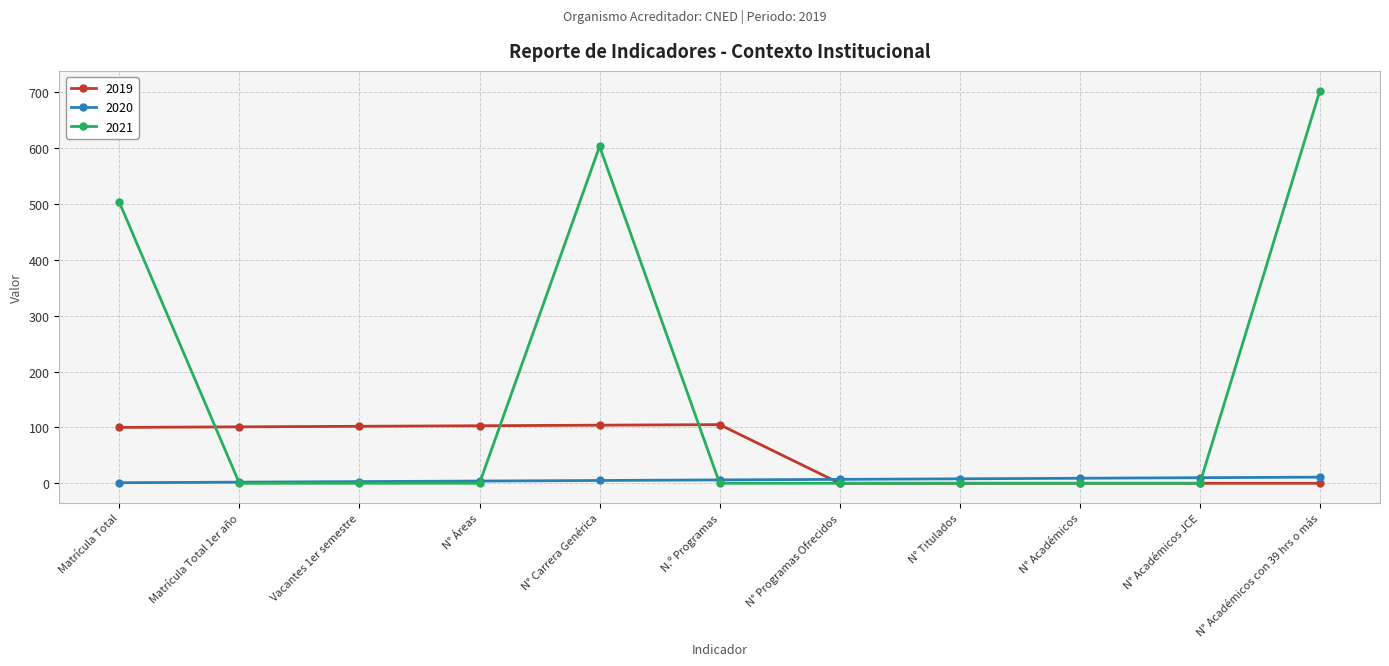

Which series has the largest range (max minus min)?

2021